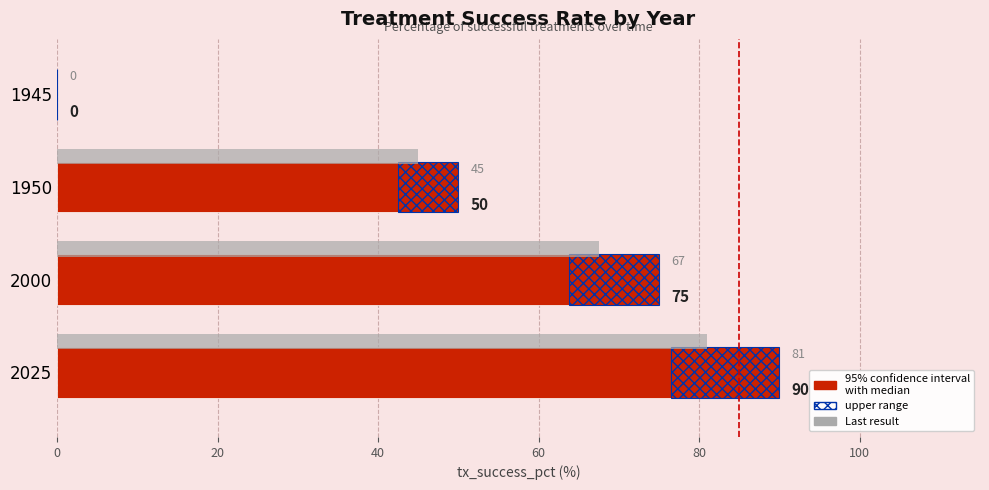

At how many categories does at least one series exceed 45?

3